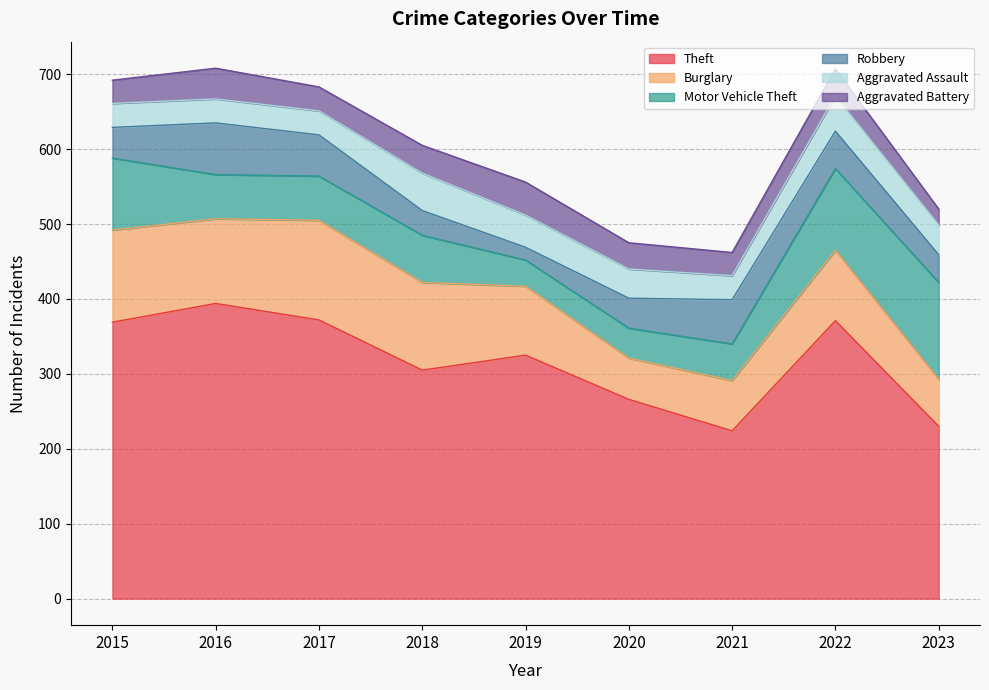

At which category does Burglary reach its first local valley?

2016